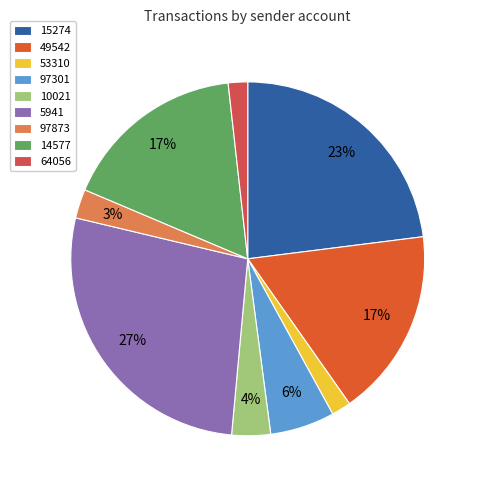

Does 14577 account for over 50% of the chart?

No